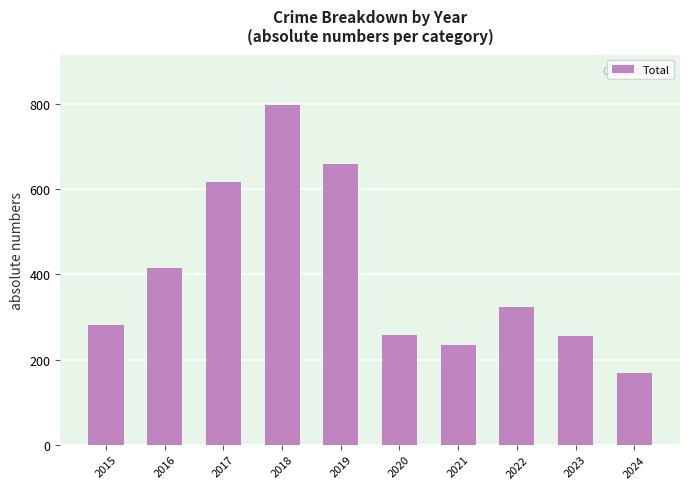

True or false: the data shows 140 at 2021.

False